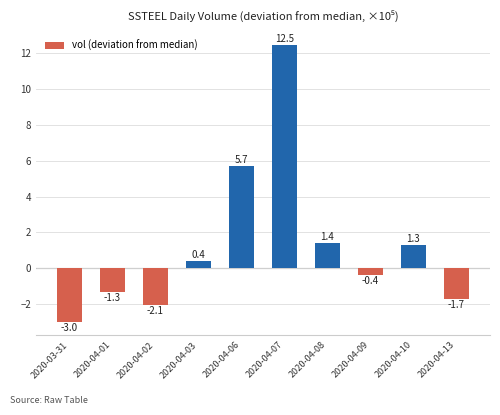

List the labels in order of value, largest first.

2020-04-07, 2020-04-06, 2020-04-08, 2020-04-10, 2020-04-03, 2020-04-09, 2020-04-01, 2020-04-13, 2020-04-02, 2020-03-31